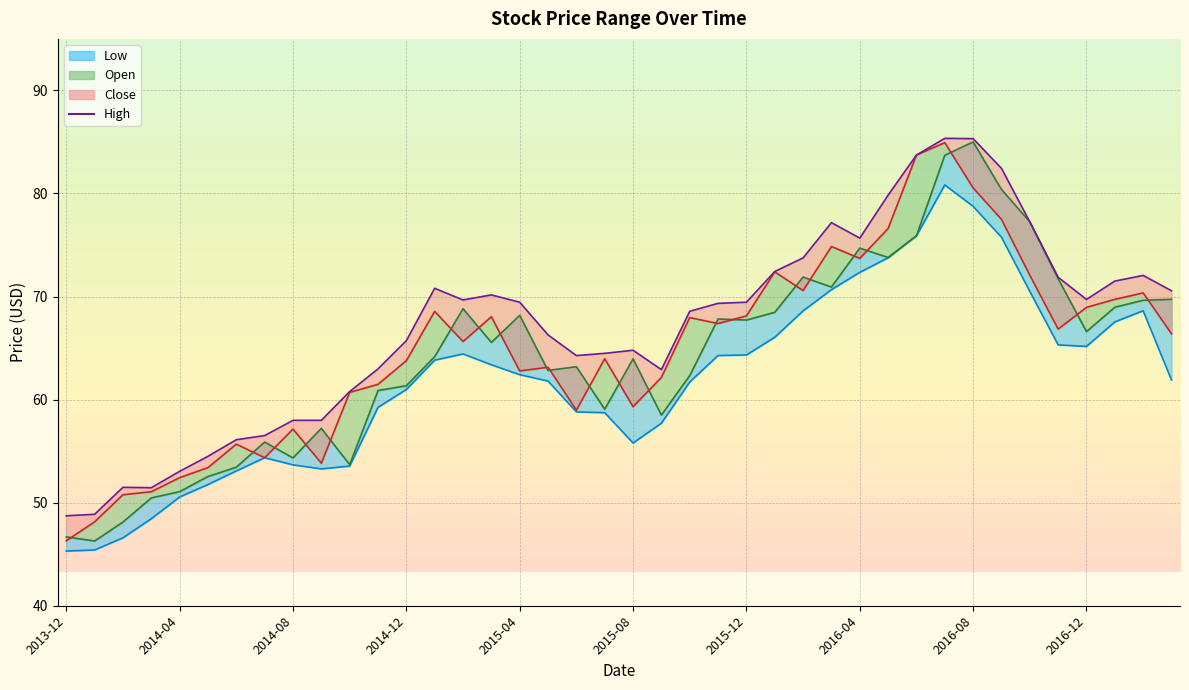

How many interior local peaks does the Open_line series have?

10